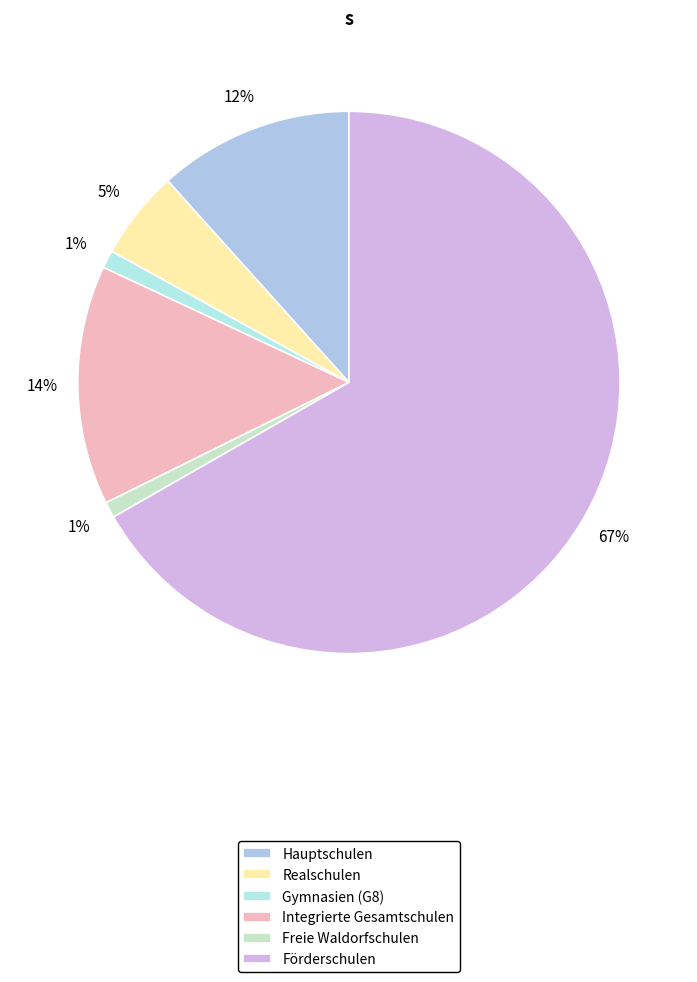

To the nearest percent, what portion does Gymnasien (G8) represent?

1%